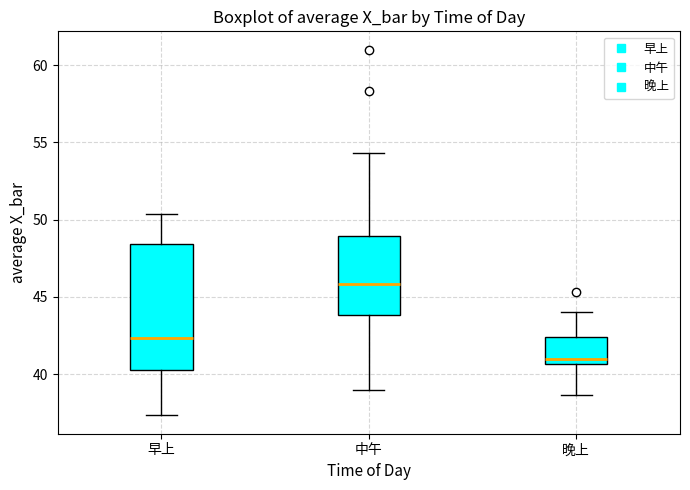

Which box's median line is the highest?

中午